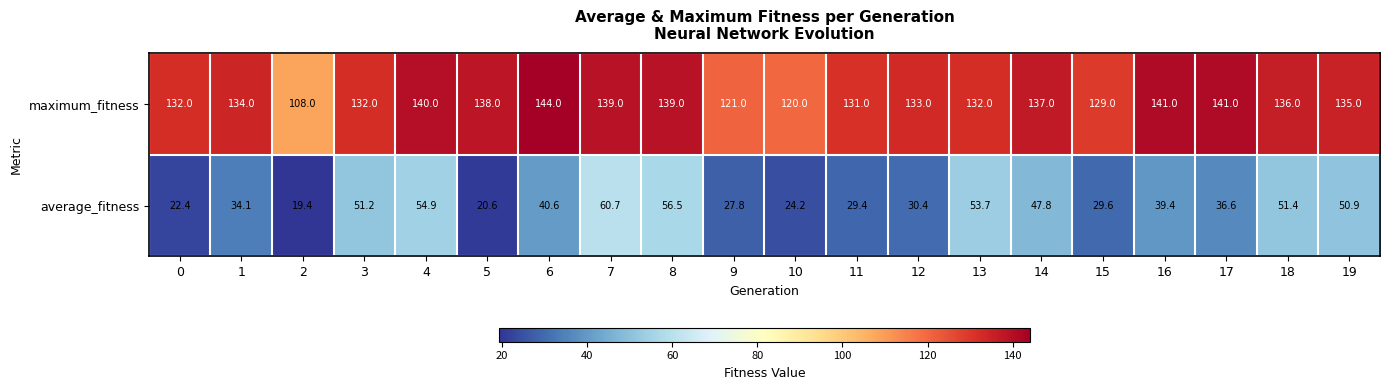

Rank the series by their maximum value, from highest to lowest.

maximum_fitness, average_fitness